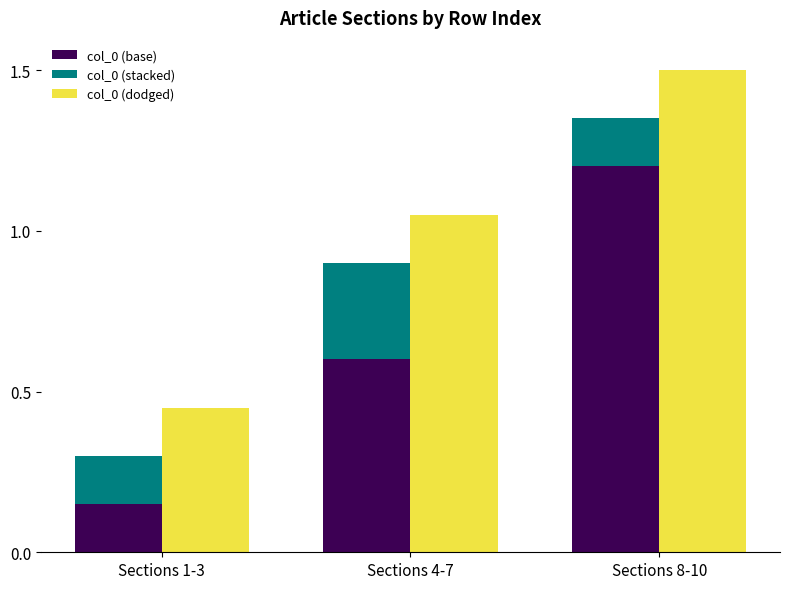

The value of col_0 (base) at Sections 8-10 is 1.8. True or false?

False